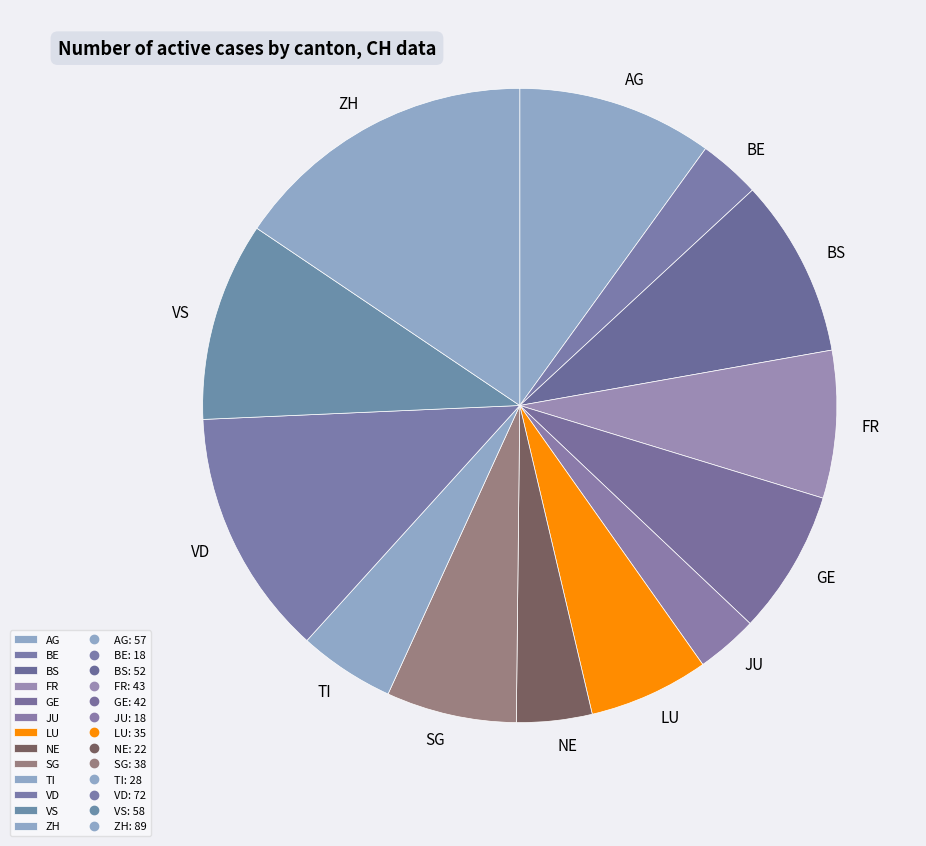

The NE slice represents 4% of the pie. True or false?

True